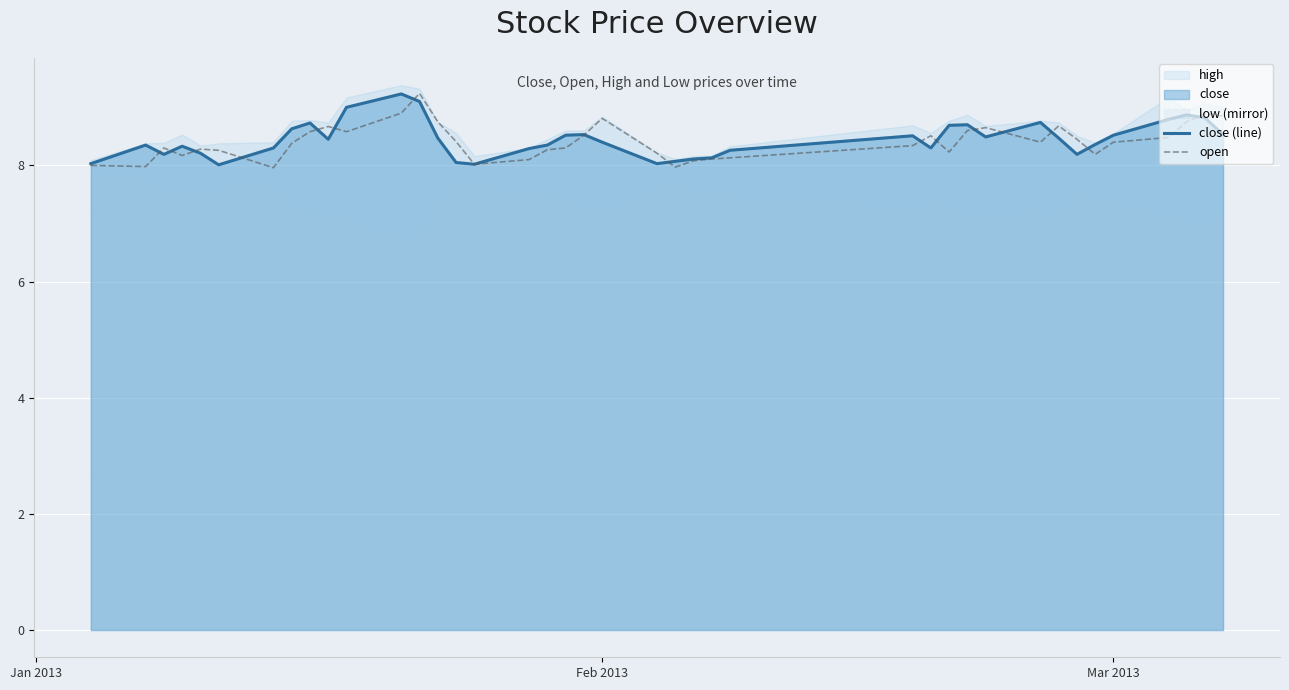

Reading left to right, extract all data points from this chart.

close (line): 8.0	8.3	8.2	8.3	8.2	8.0	8.3	8.6	8.7	8.4	9.0	9.2	9.1	8.5	8.1	8.0	8.3	8.3	8.5	8.5	8.4	8.0	8.1	8.1	8.1	8.3	8.5	8.3	8.7	8.7	8.5	8.7	8.5	8.2	8.4	8.5	8.8	8.9	8.8	8.5
open: 8.0	8.0	8.3	8.2	8.3	8.3	8.0	8.4	8.6	8.7	8.6	8.9	9.2	8.8	8.4	8.0	8.1	8.3	8.3	8.5	8.8	8.2	8.0	8.1	8.1	8.1	8.3	8.5	8.2	8.6	8.7	8.4	8.7	8.4	8.2	8.4	8.5	8.8	8.9	8.8